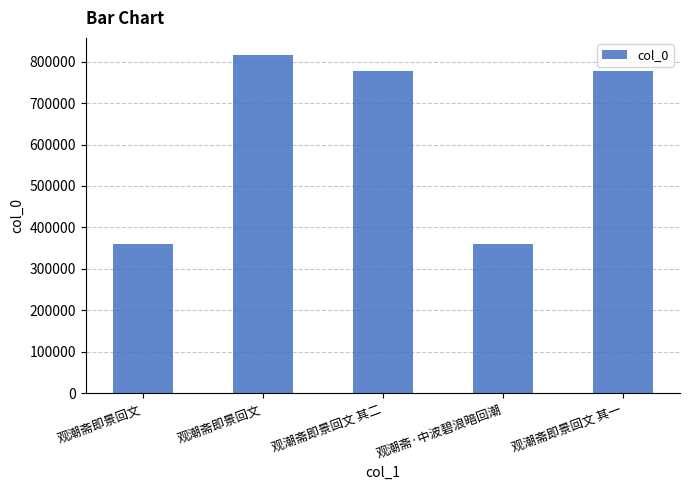

Are the bars horizontal?

No